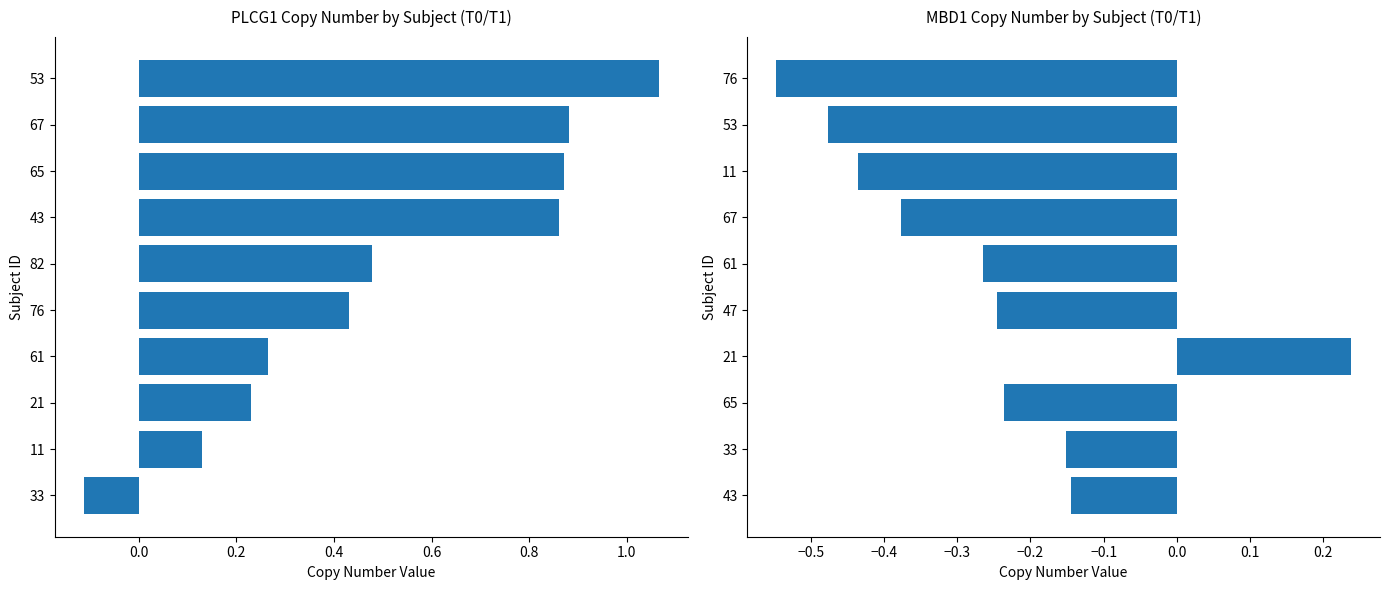

Rank the series by their average value, from lowest to highest.

MBD1 Copy Number, PLCG1 Copy Number